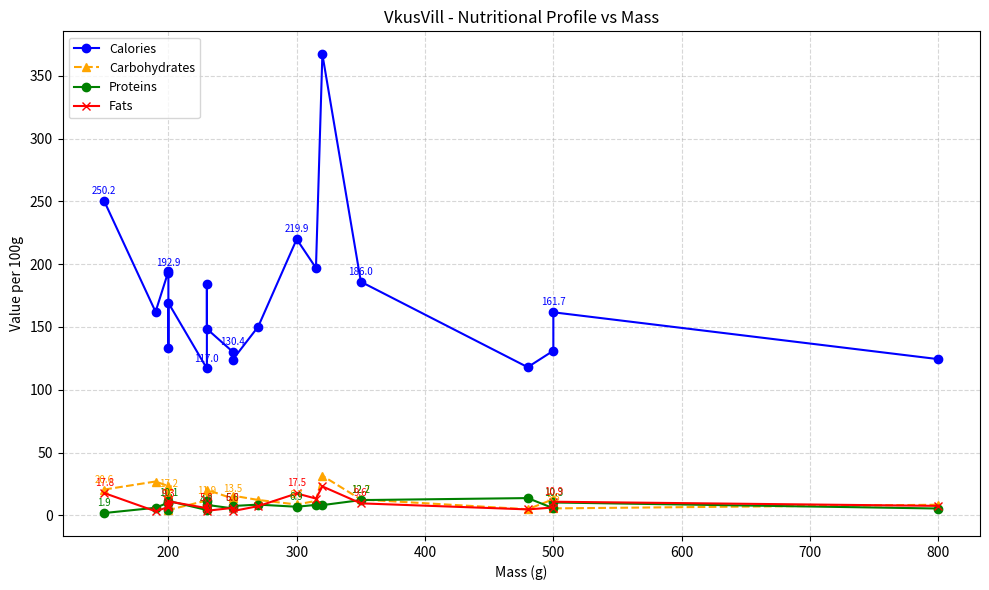

How many lines are shown in the chart?

4